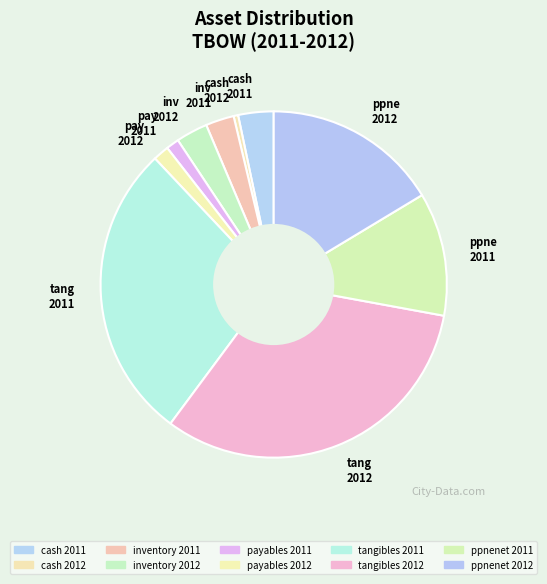

Do pay 2011 and ppne 2011 together represent more than half of the pie?

No